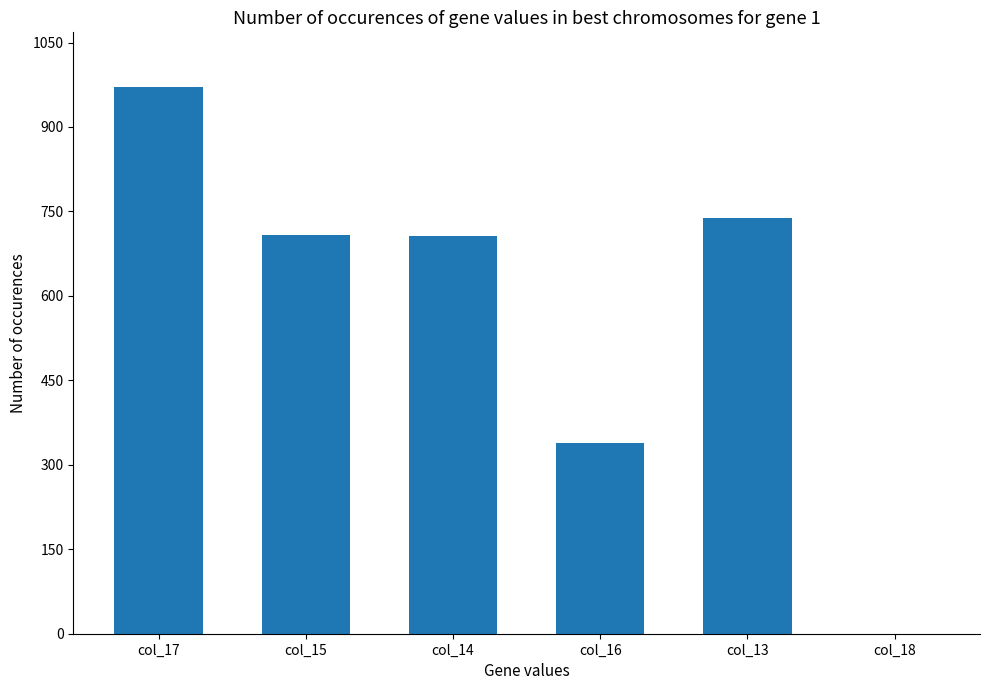

What is the difference between the values at col_15 and col_17?

263